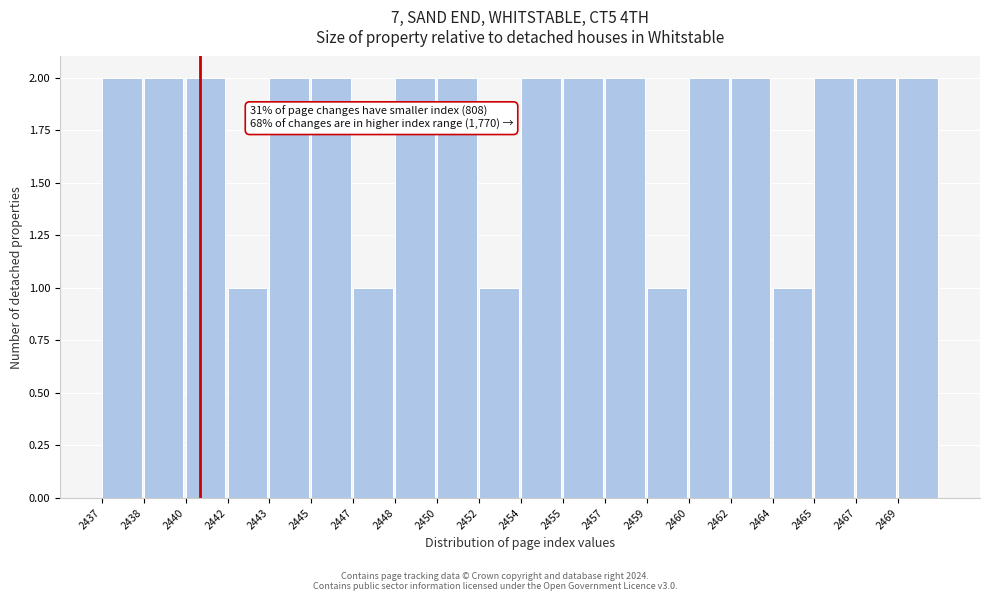

Reading left to right, extract all data points from this chart.

2437=2	2438=2	2440=2	2442=1	2443=2	2445=2	2447=1	2448=2	2450=2	2452=1	2454=2	2455=2	2457=2	2459=1	2460=2	2462=2	2464=1	2465=2	2467=2	2469=2